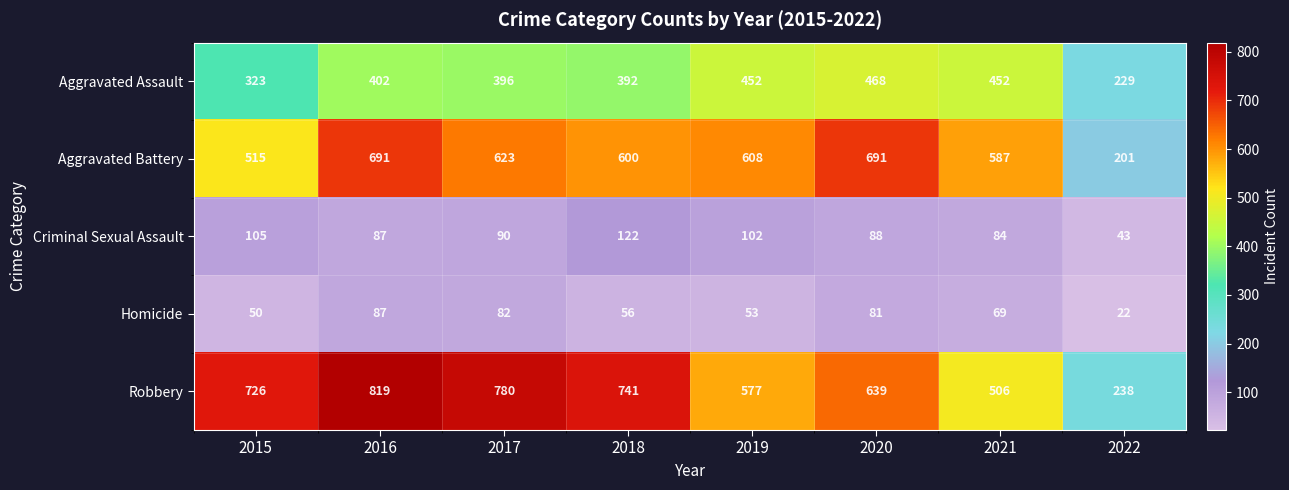

True or false: Homicide has a value of 93 at 2021.

False